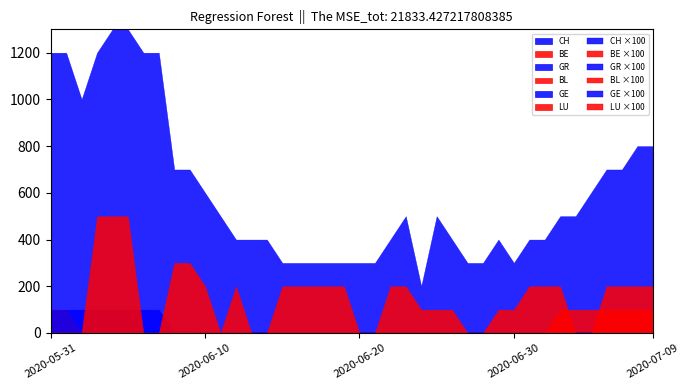

What is the total value across all series at 2020-06-23?

7